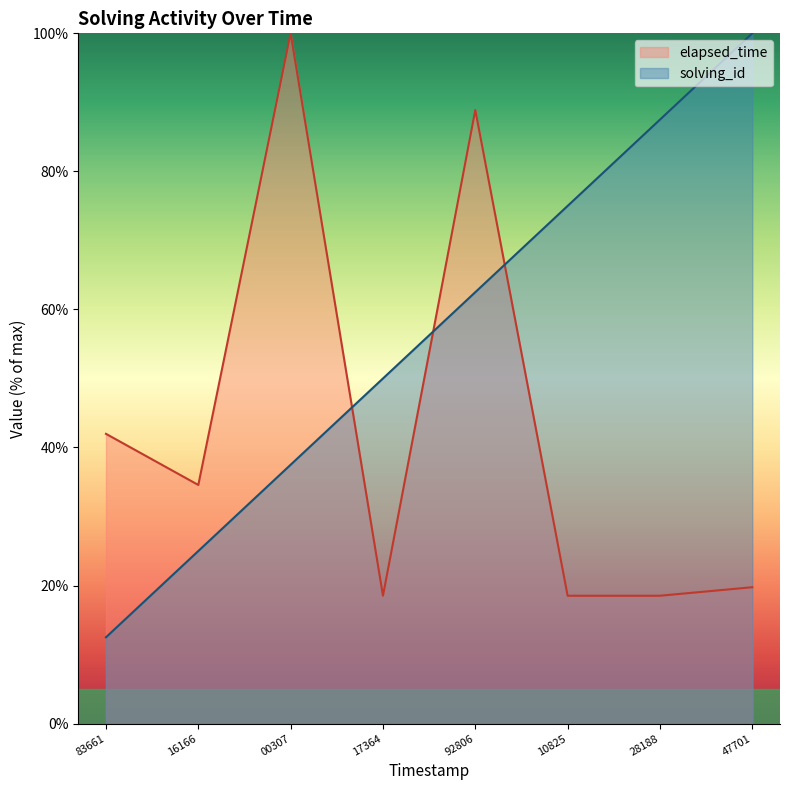

How many interior local peaks does the elapsed_time series have?

2